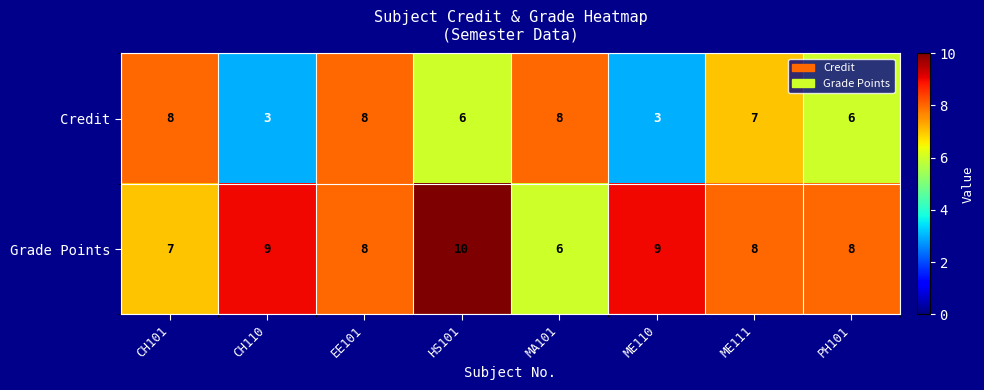

What is the spread (max minus min) of values at ME110?

6